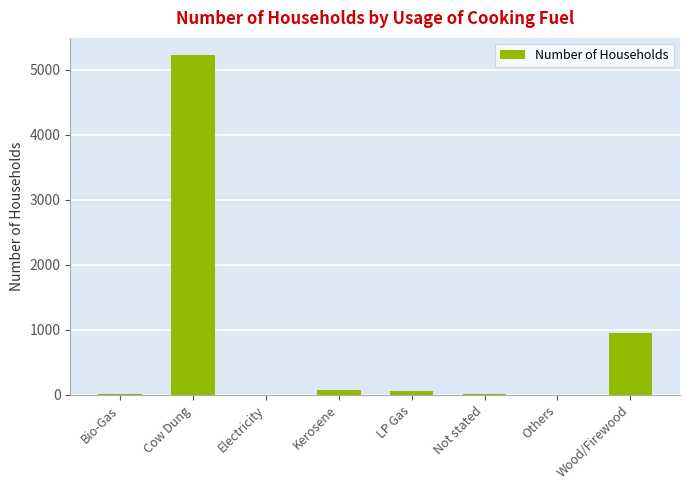

How many categories are shown in the chart?

8